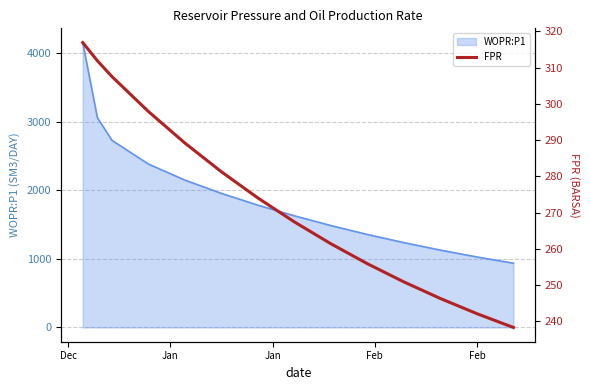

What is the lowest value of the WOPR:P1 series?

937.1